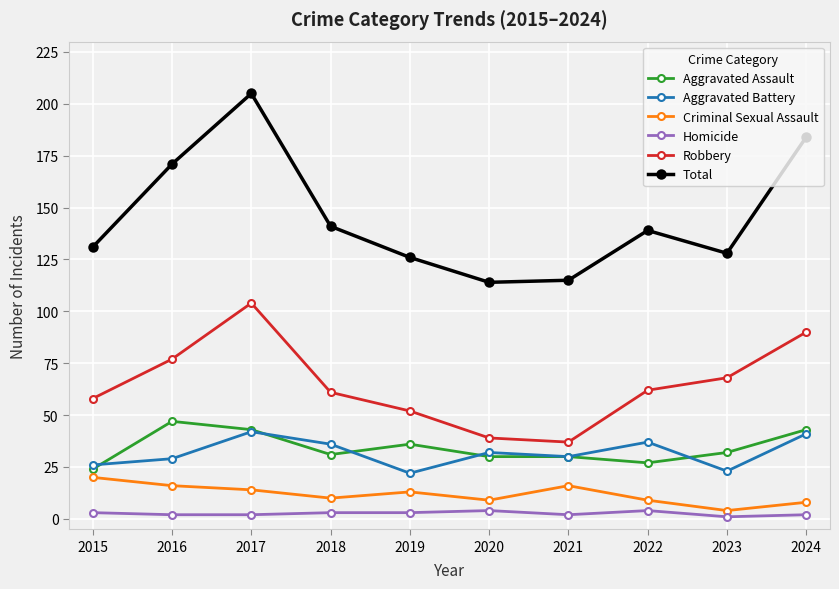

How many interior local peaks does the Robbery series have?

1